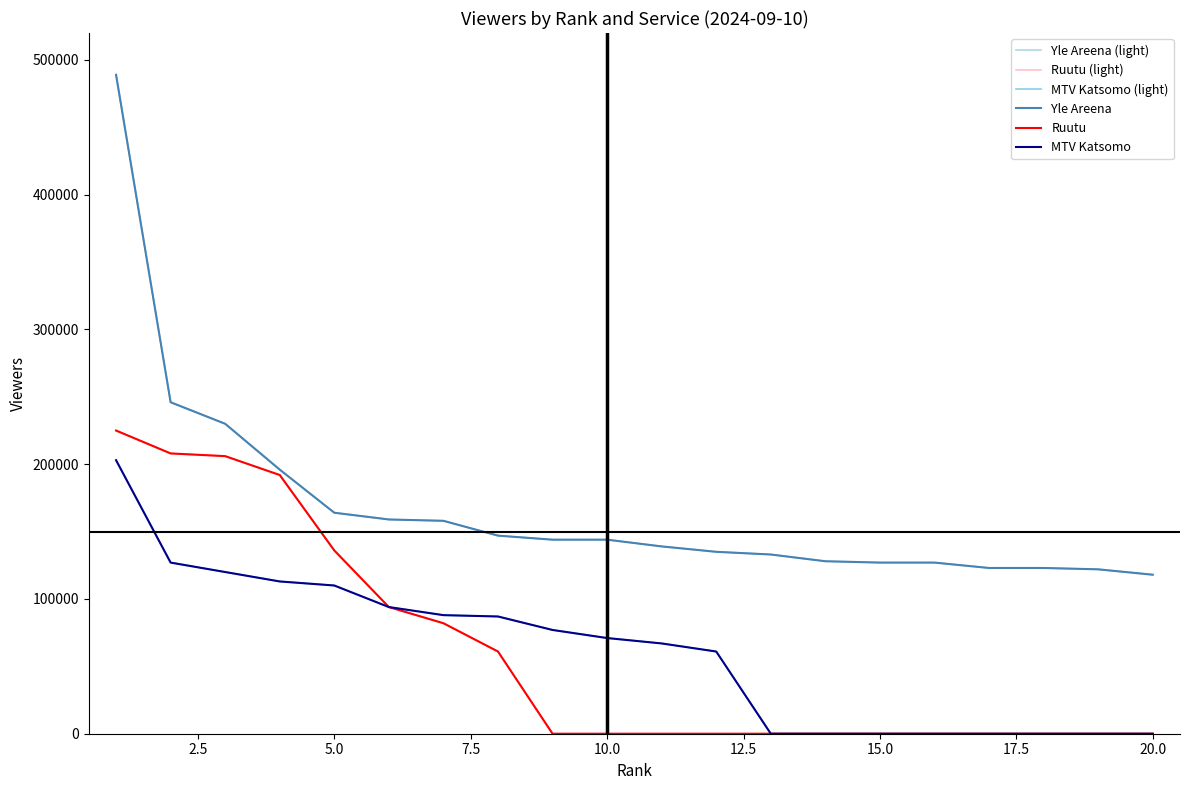

Does the chart have visible grid lines?

No